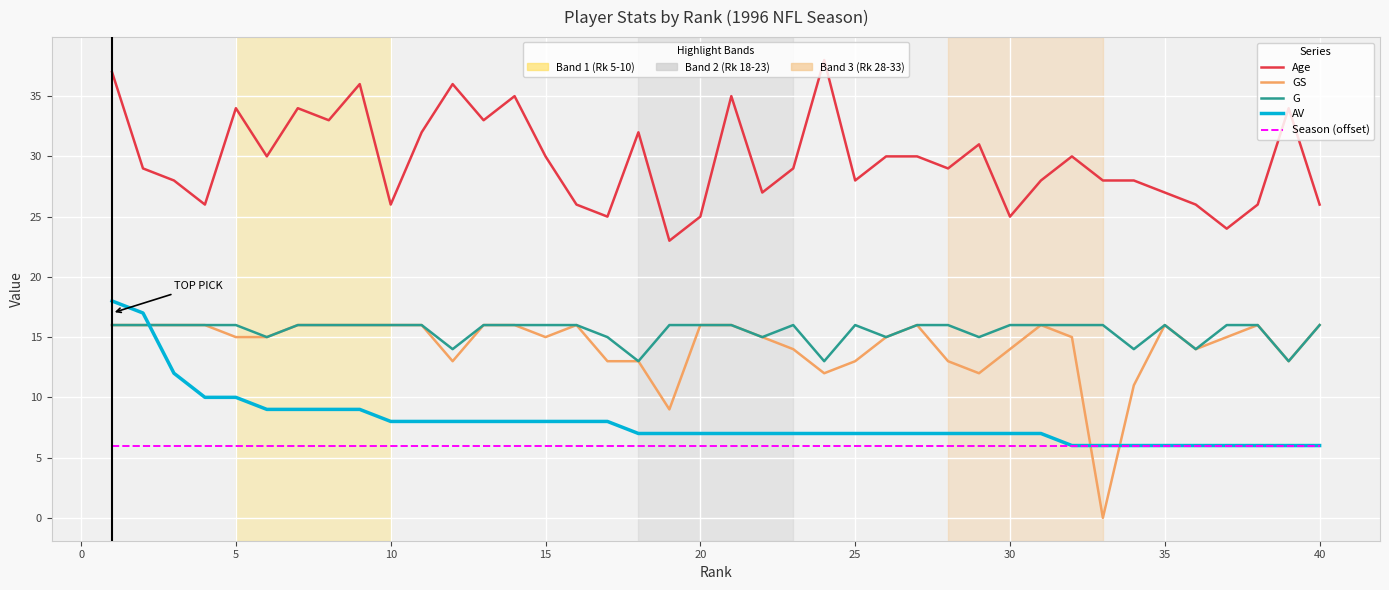

What is the maximum value shown in the chart?

38